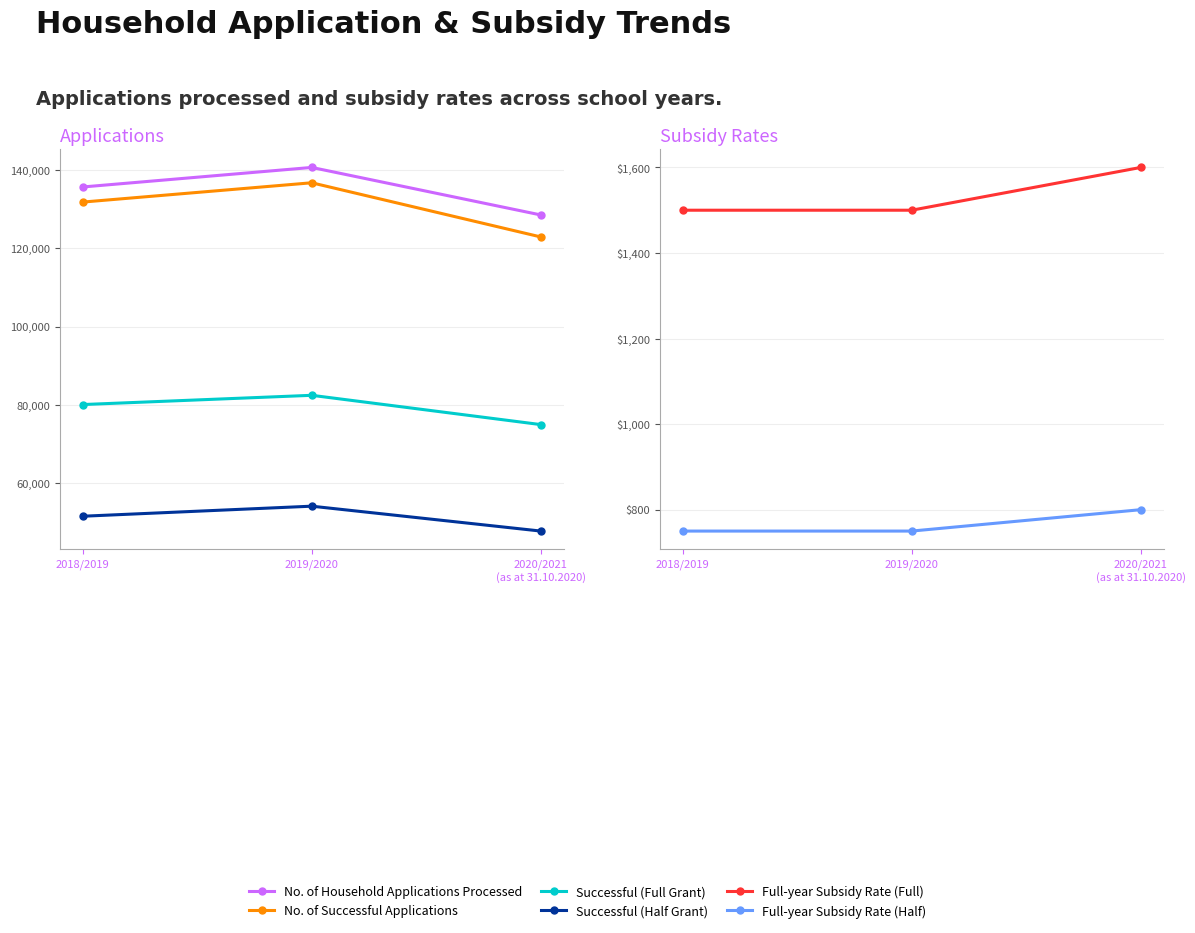

At which category is the sum across all series the highest?

2019/2020